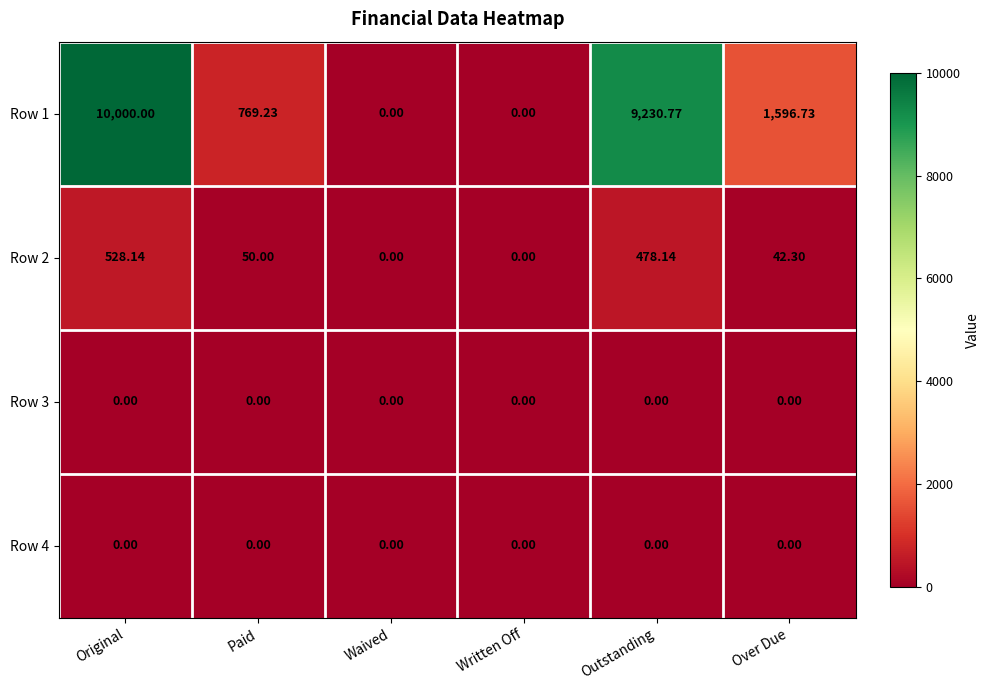

At which category is the sum across all series the highest?

Original